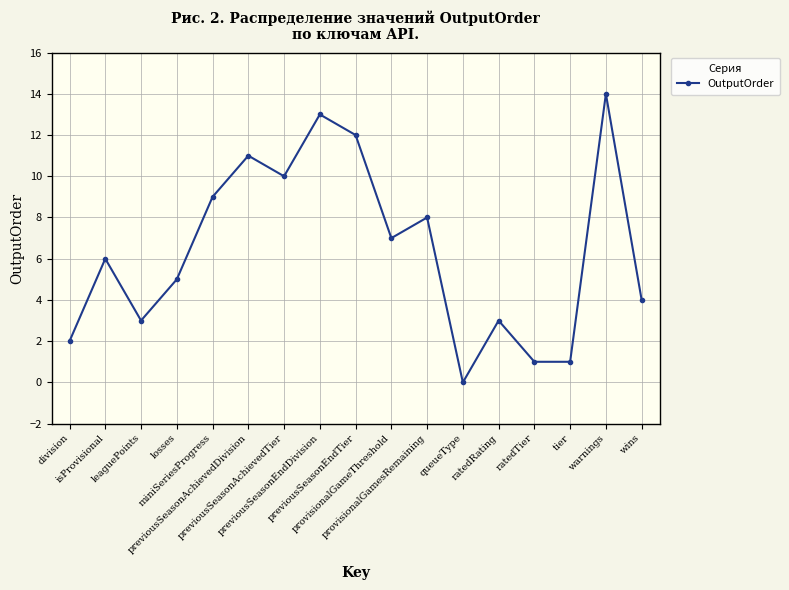

How many positive values are there?

16